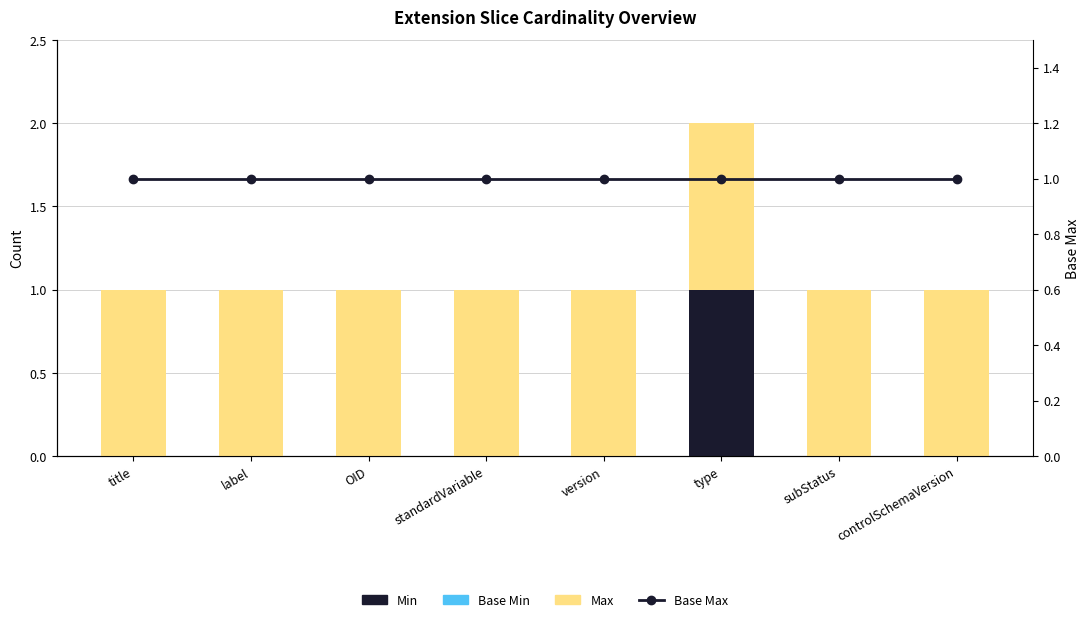

Which category has the lowest value across all series?

title